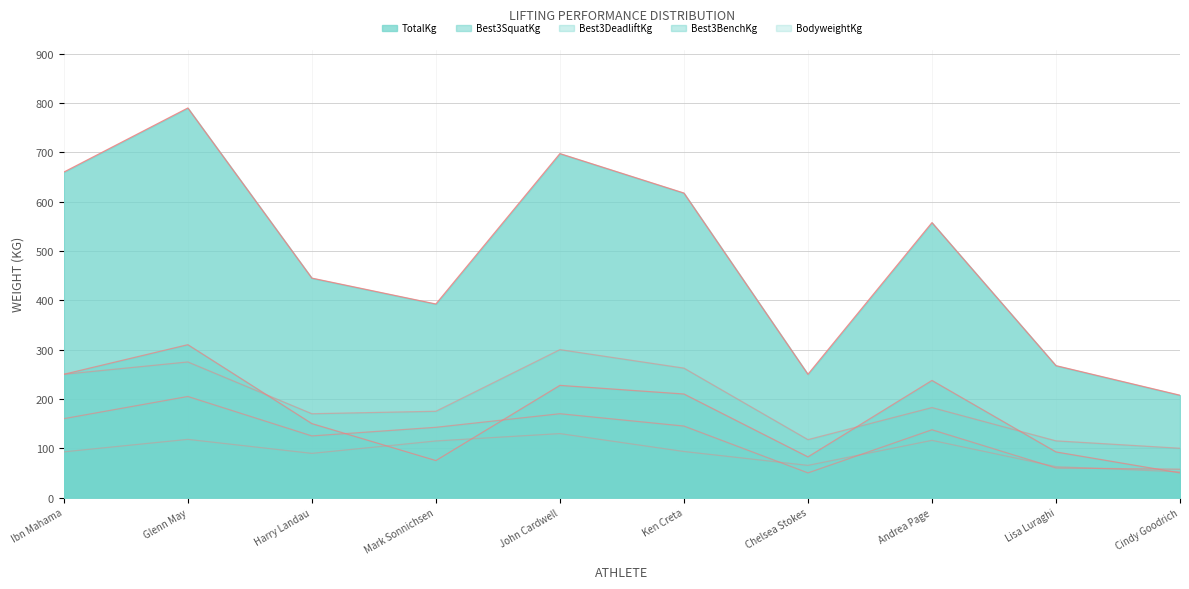

True or false: Best3SquatKg has a value of 360.3 at Ibn Mahama.

False